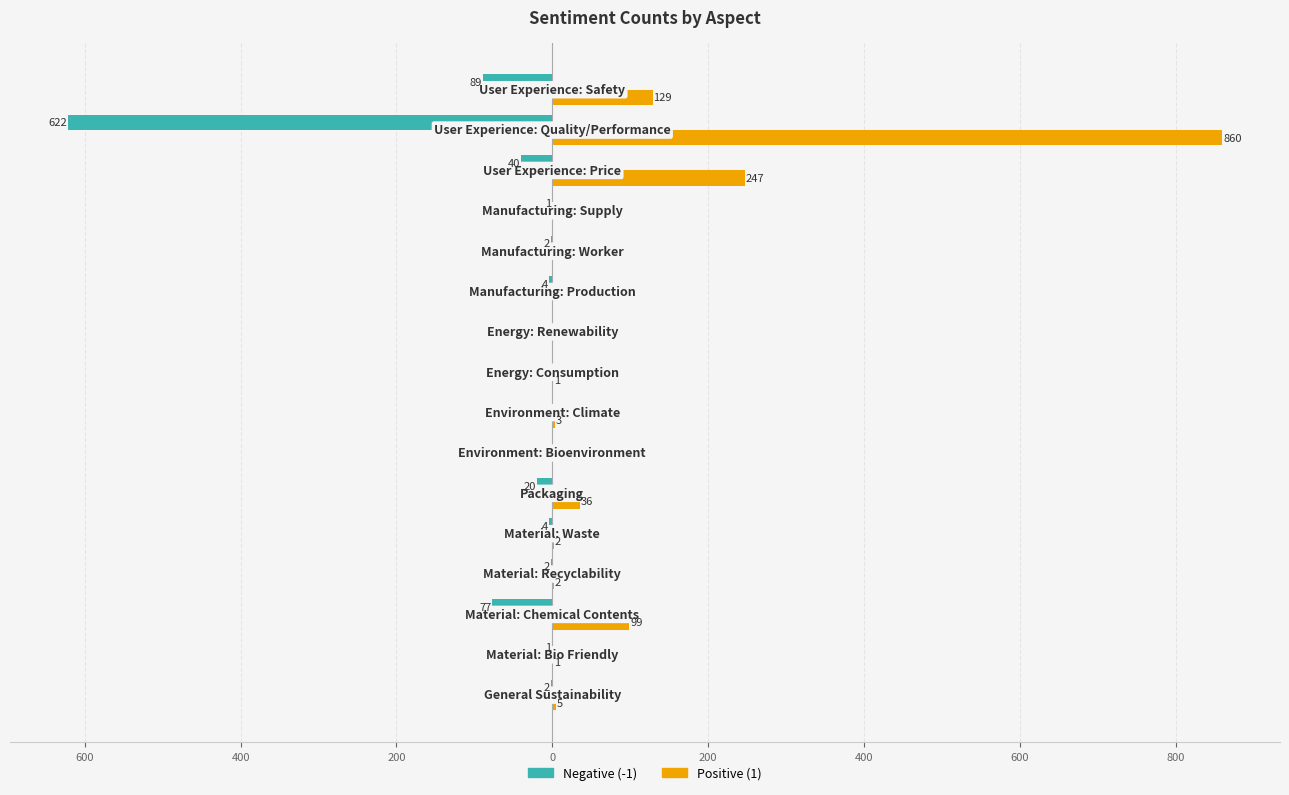

What are all the series names shown in the legend?

Negative (-1), Positive (1)